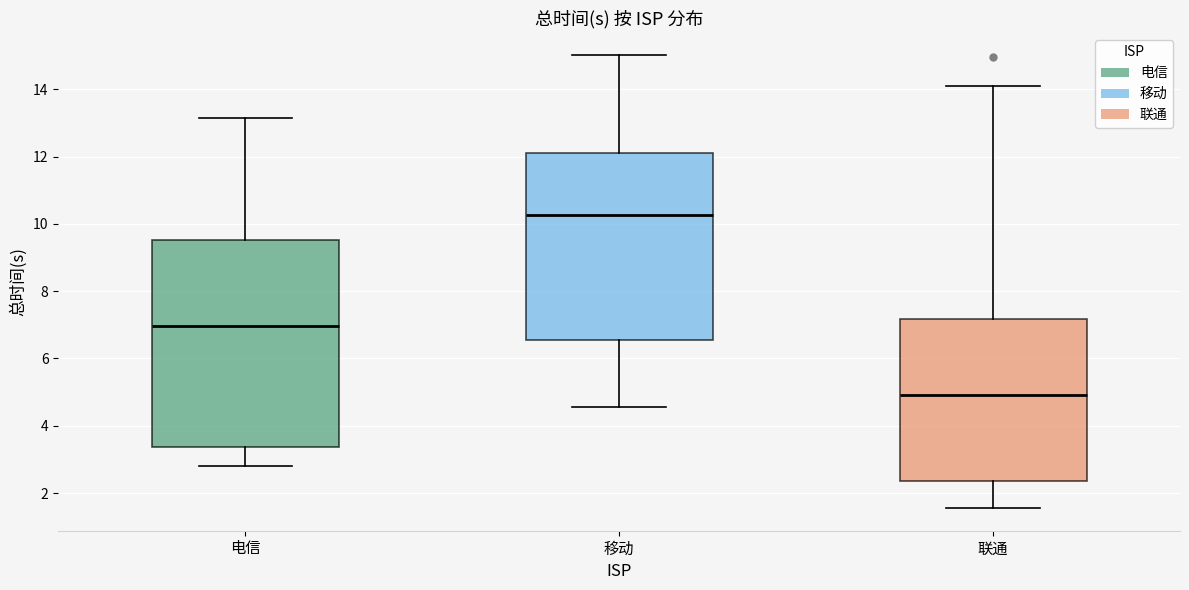

Where does the median line of the box for 移动 sit on the y-axis? The values are not printed on the chart, so give them approximately, as read against the axis.

10.2